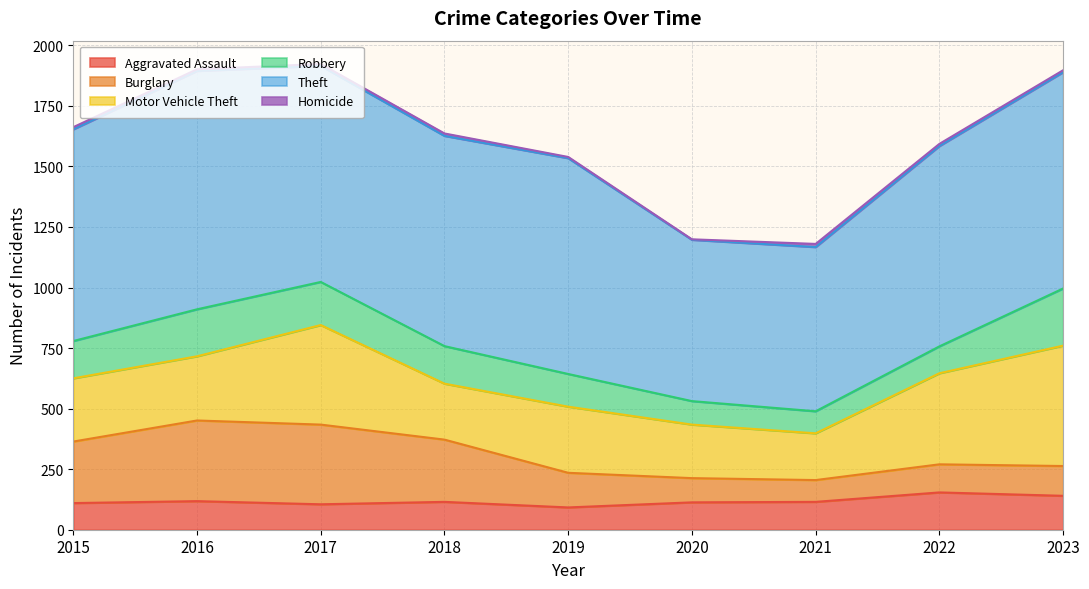

What is the spread (max minus min) of values at 2015?

865